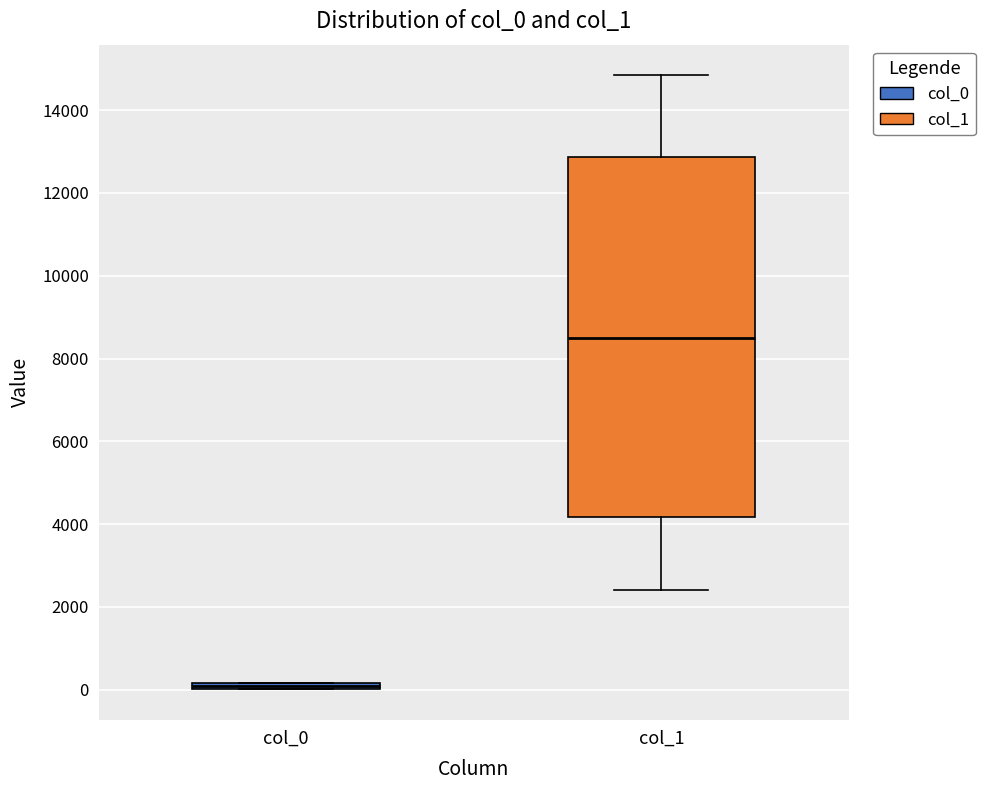

Where does the median line of the box for col_1 sit on the y-axis? The values are not printed on the chart, so give them approximately, as read against the axis.

8600